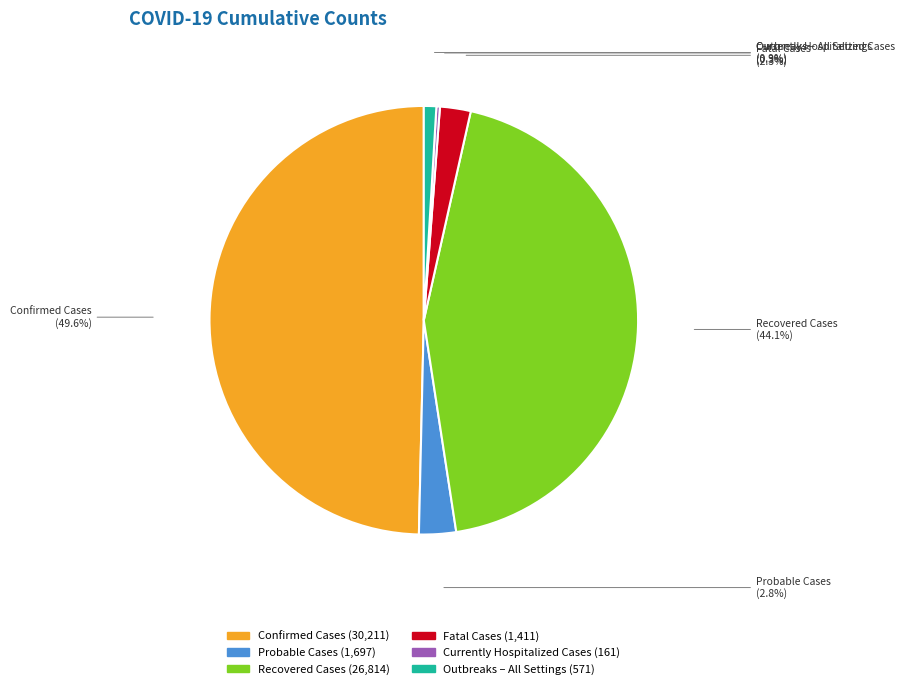

Between Outbreaks – All Settings and Probable Cases, which is larger?

Probable Cases